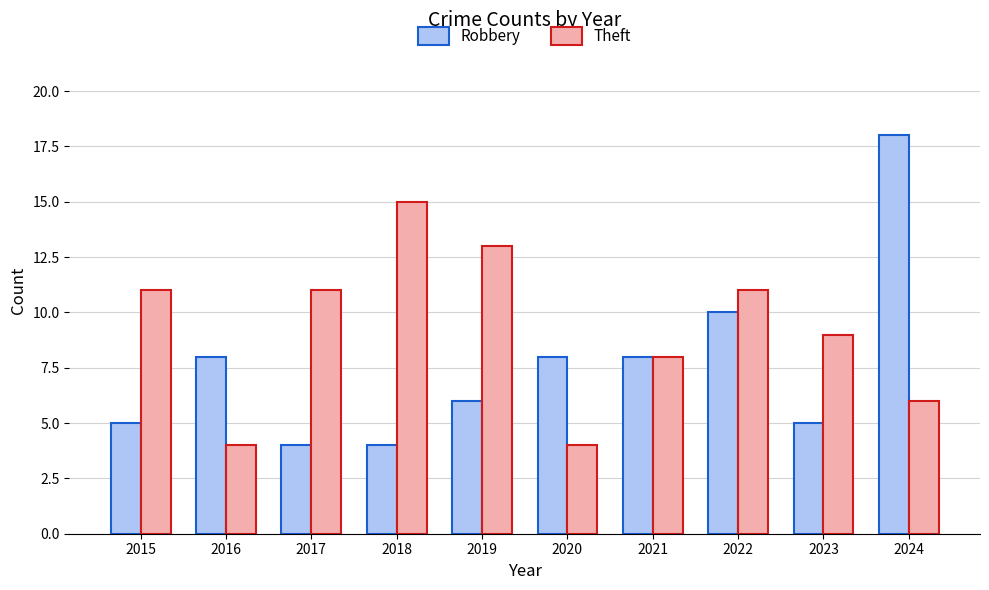

What is the difference between the Robbery values at 2016 and 2017?

4